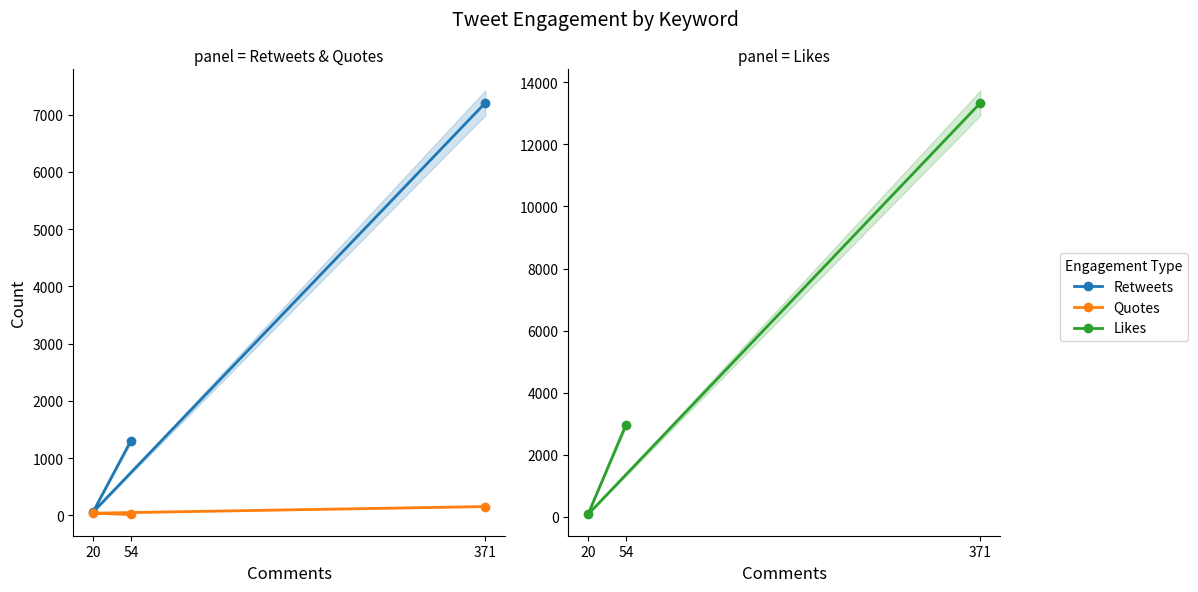

What is the label of the 3rd point from the right?

54